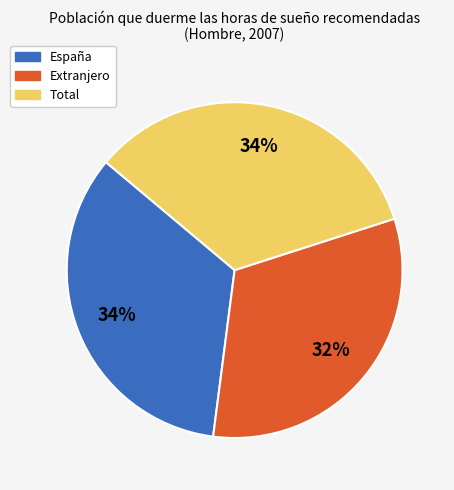

To the nearest percent, what is the difference between the largest and smallest slice percentages?

2%